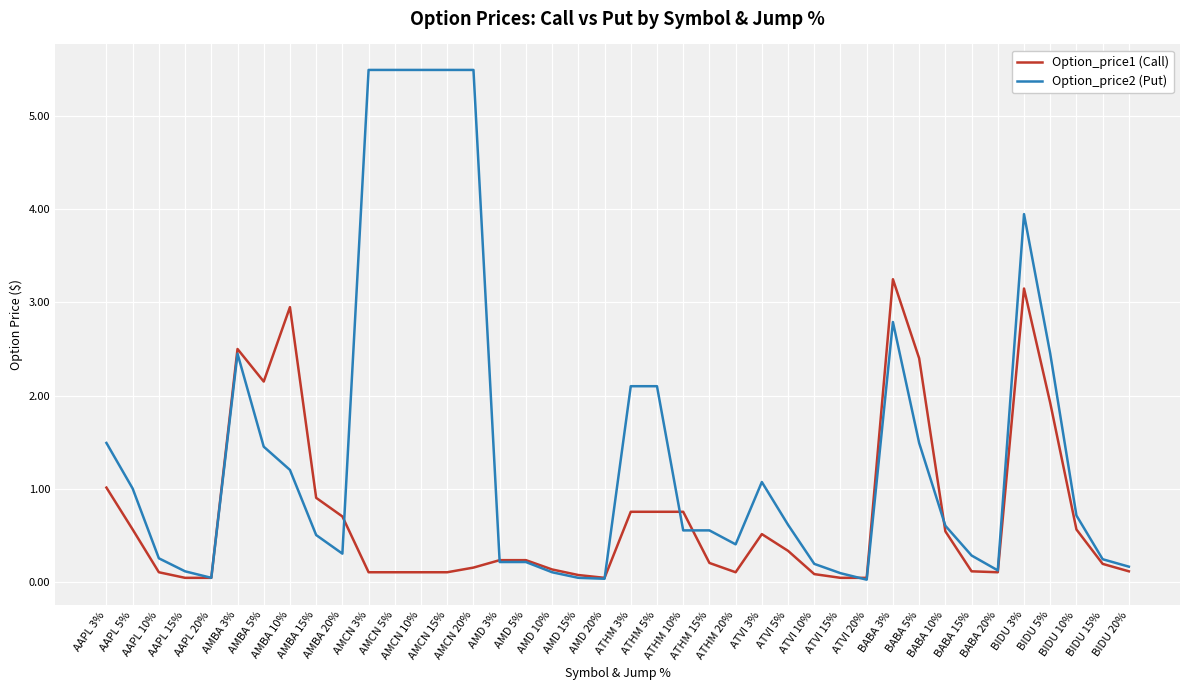

List the series in order of their peak value, lowest first.

Option_price1 (Call), Option_price2 (Put)